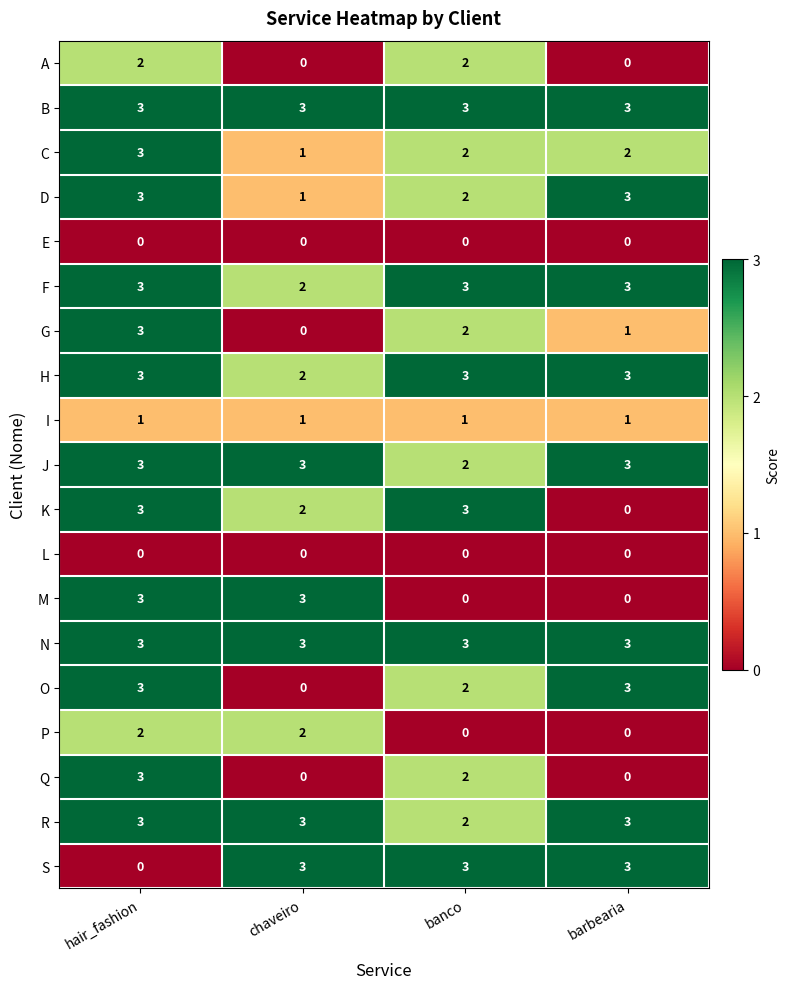

What is the average value of the J series?

3